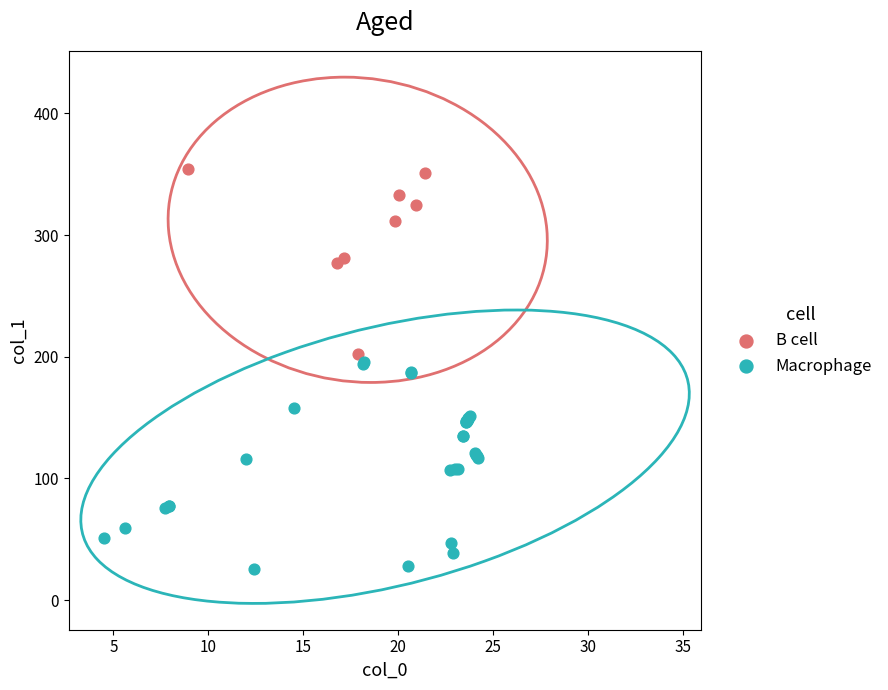

Which series reaches the minimum Y coordinate?

Macrophage